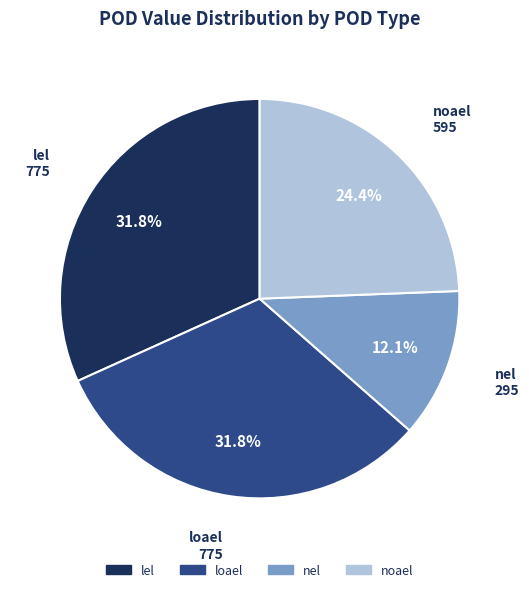

Is there any slice that represents more than half of the pie?

No